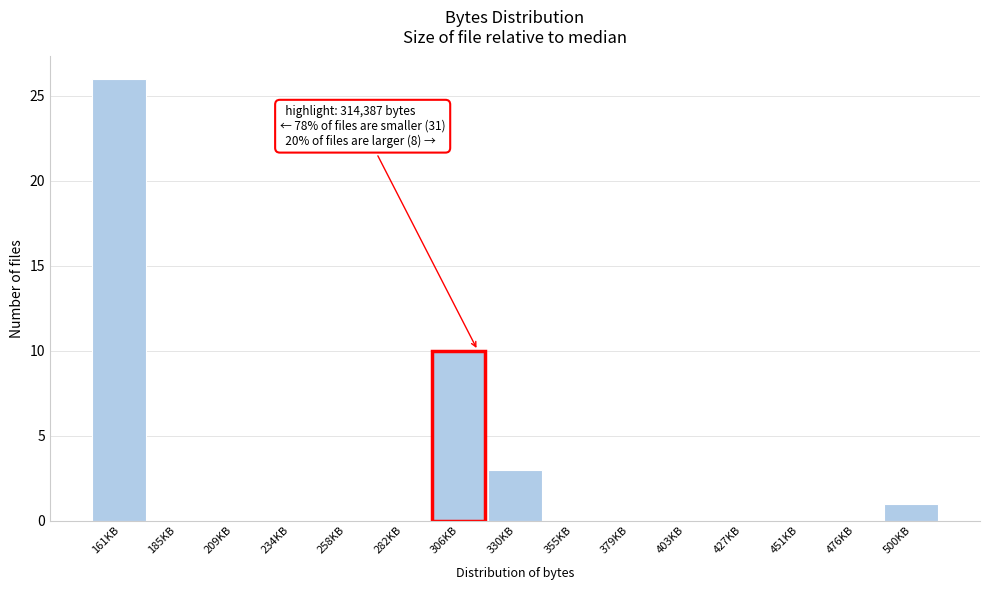

Reading left to right, list all the values displayed in this chart.

161KB=26	185KB=0	209KB=0	234KB=0	258KB=0	282KB=0	306KB=10	330KB=3	355KB=0	379KB=0	403KB=0	427KB=0	451KB=0	476KB=0	500KB=1